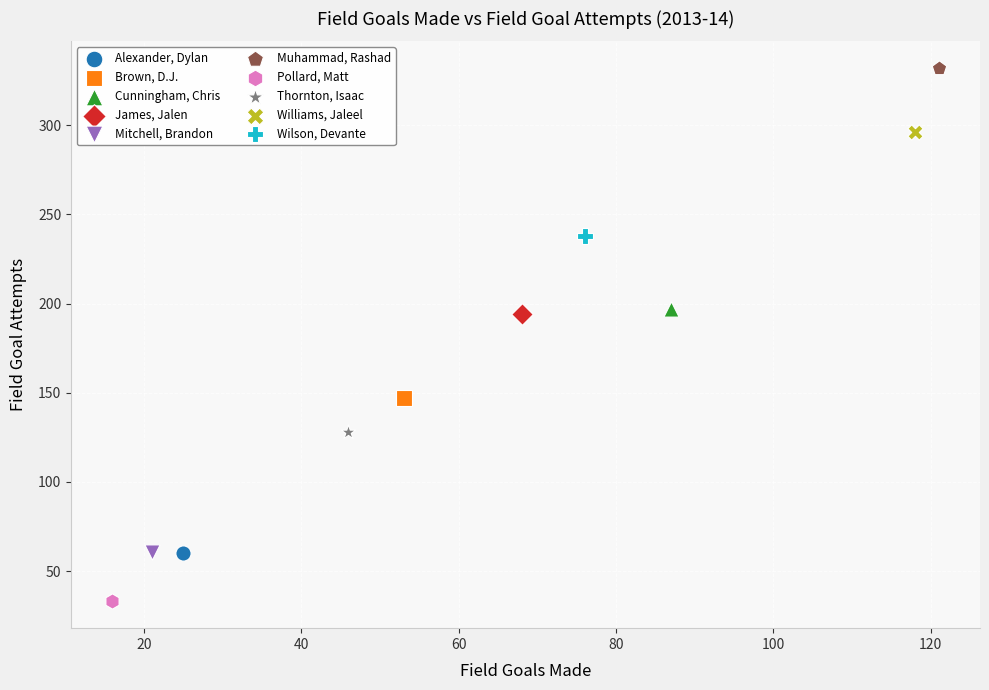

Which series contains the highest Y value?

Muhammad, Rashad